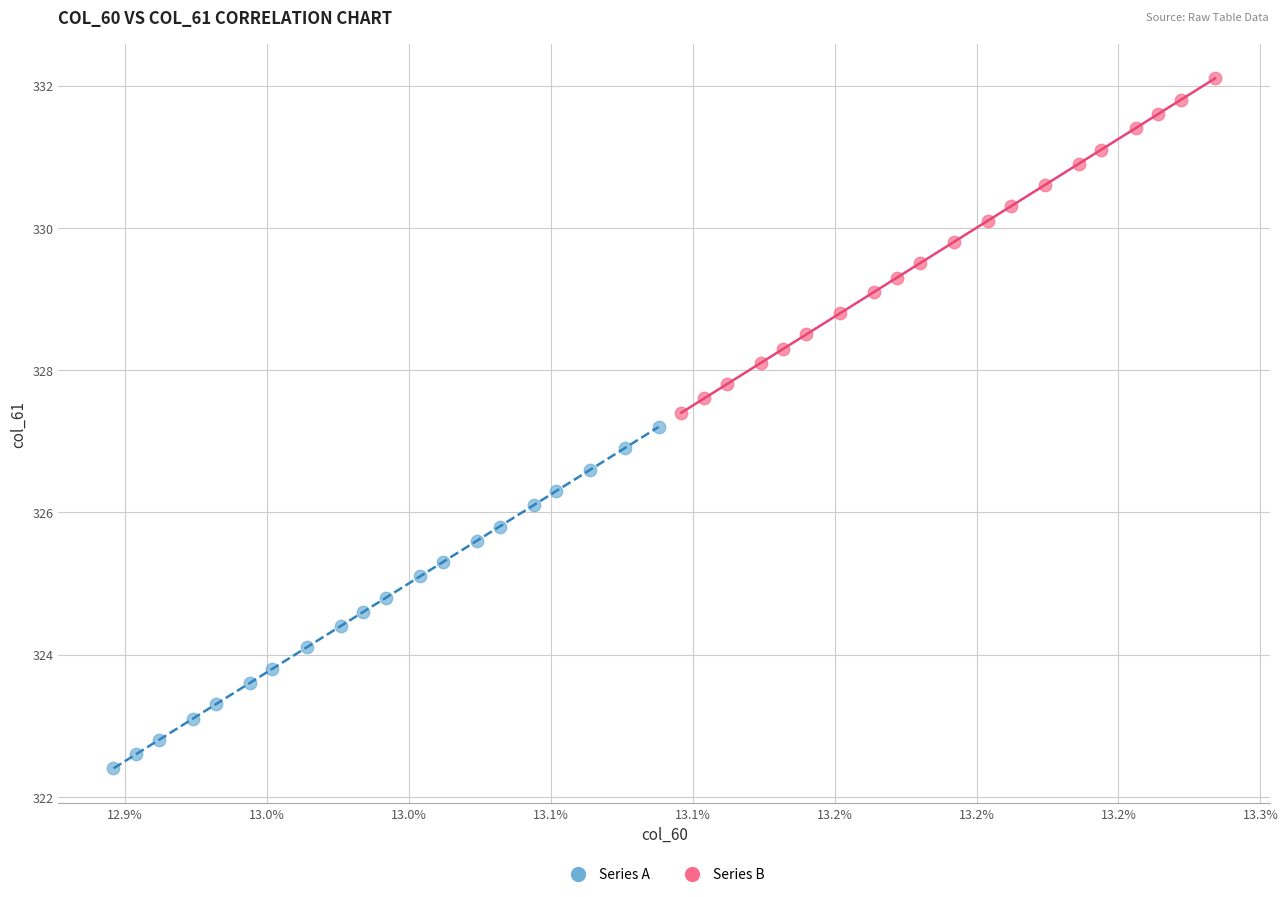

Which series reaches the minimum Y coordinate?

Series A